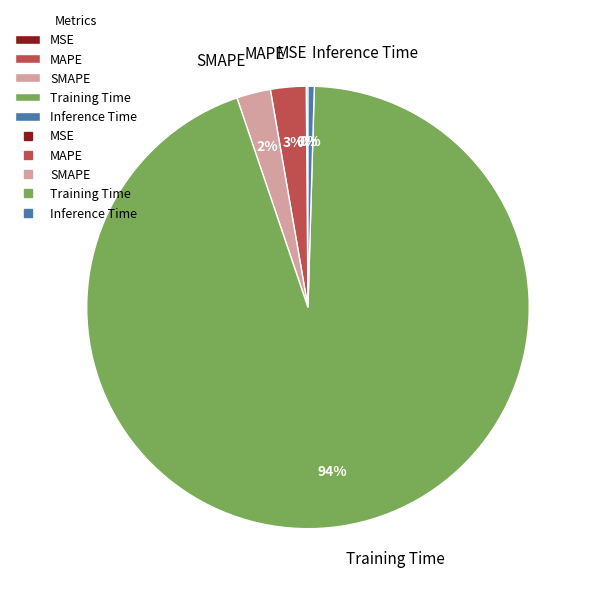

What is the largest slice in the pie chart?

Training Time